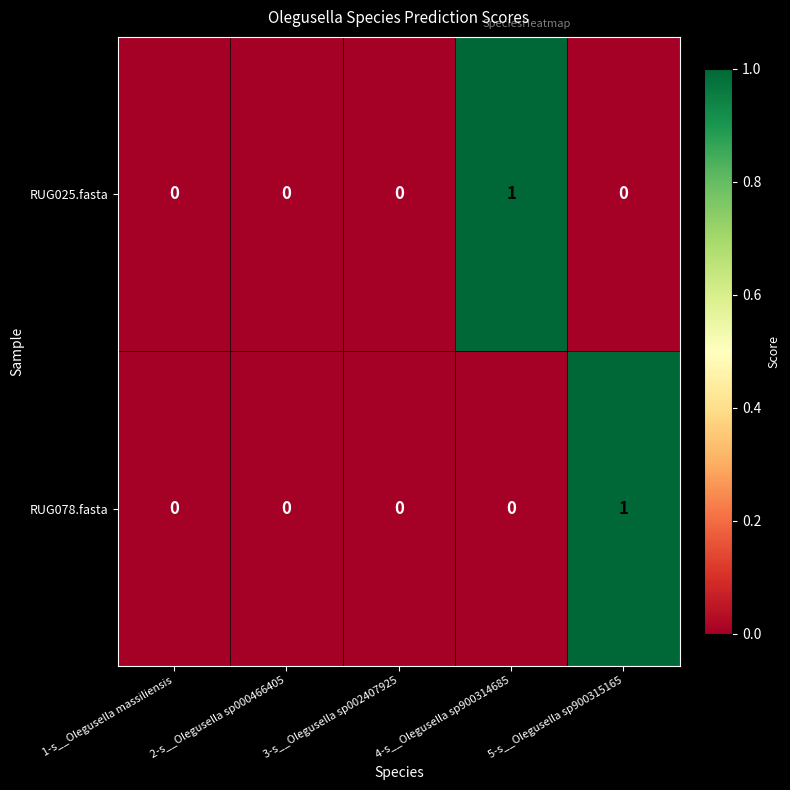

Is the value of RUG078.fasta at 5-s__Olegusella sp900315165 greater than the value of RUG025.fasta at 2-s__Olegusella sp000466405?

Yes